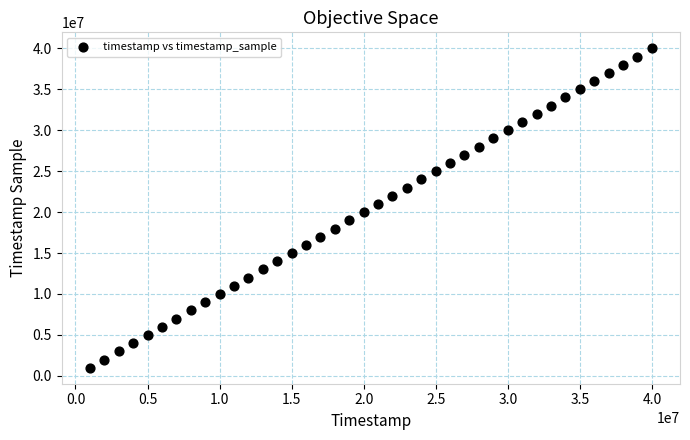

What is the range of X values (max minus min)?

39007000